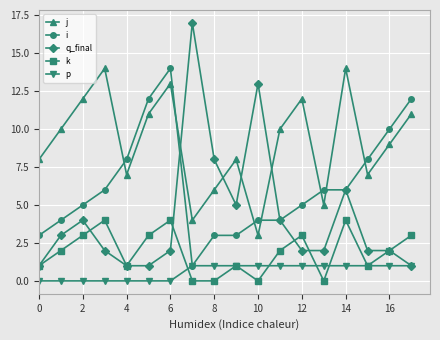

Rank the series by their average value, from lowest to highest.

p, k, q_final, i, j